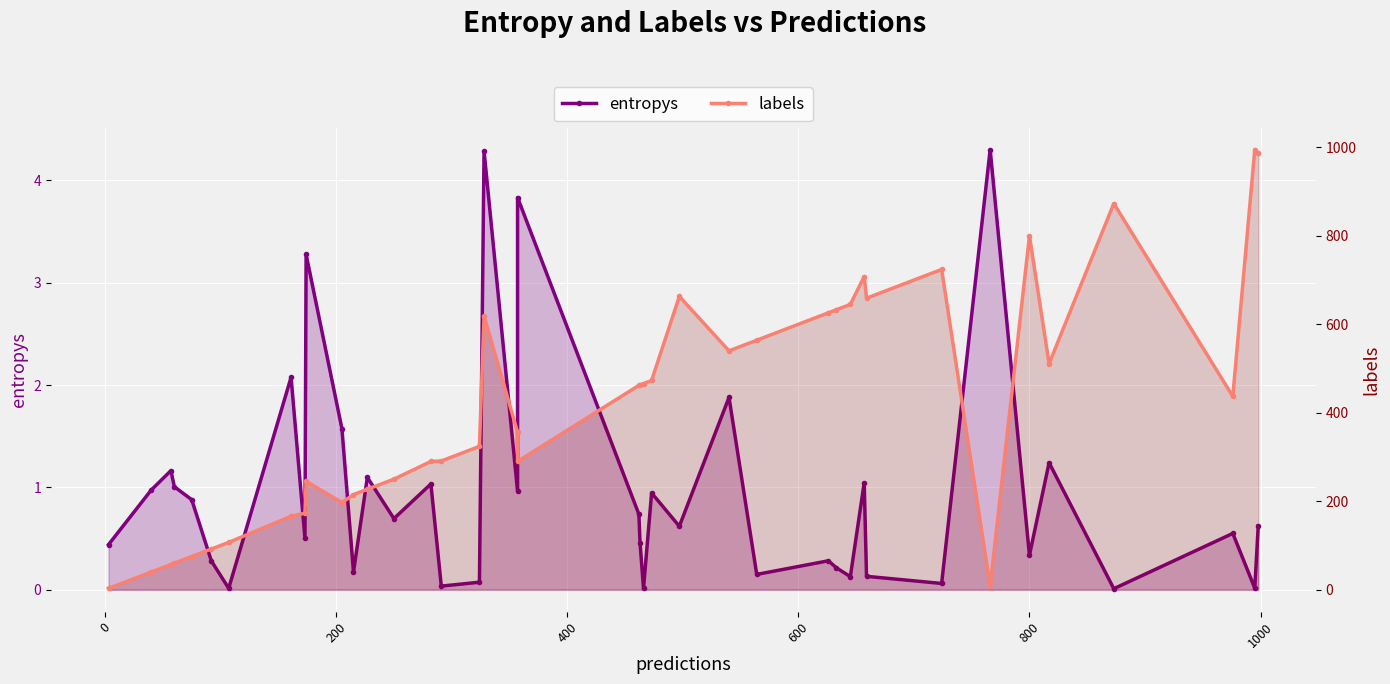

True or false: entropys and labels intersect in this chart.

False